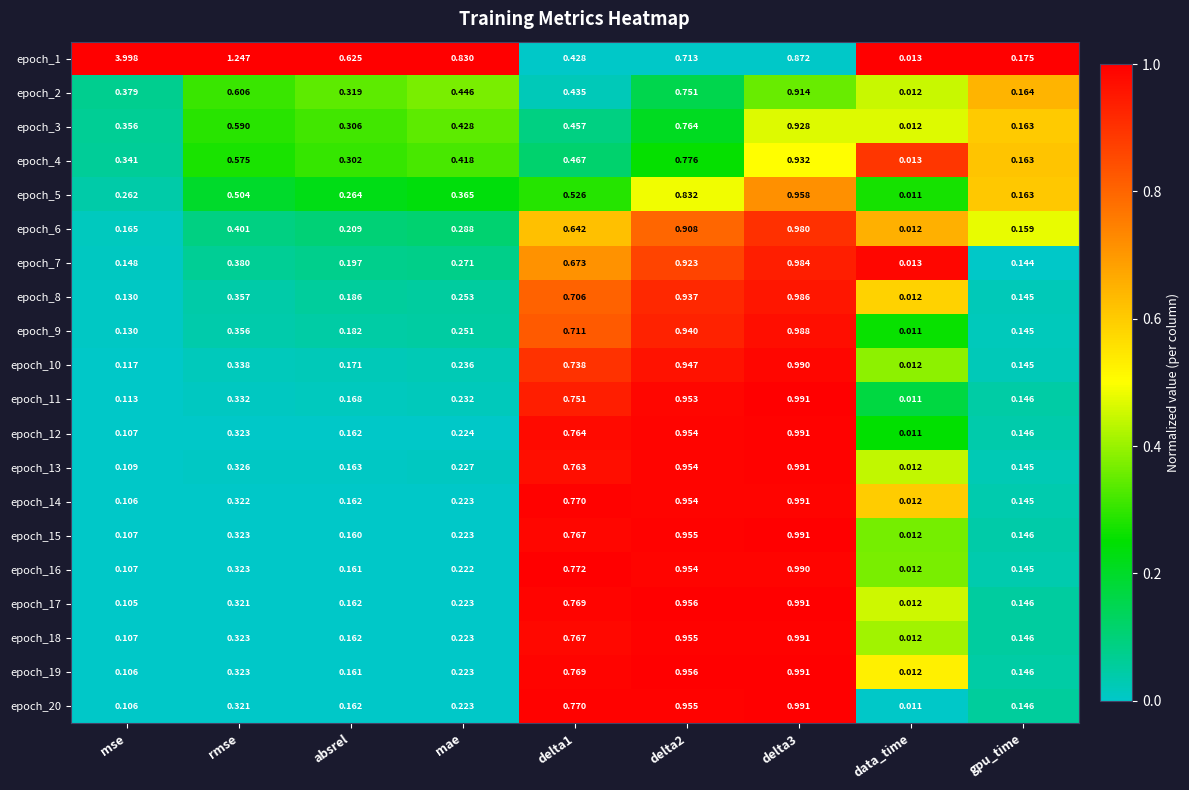

Which label corresponds to the smallest value in the chart?

data_time